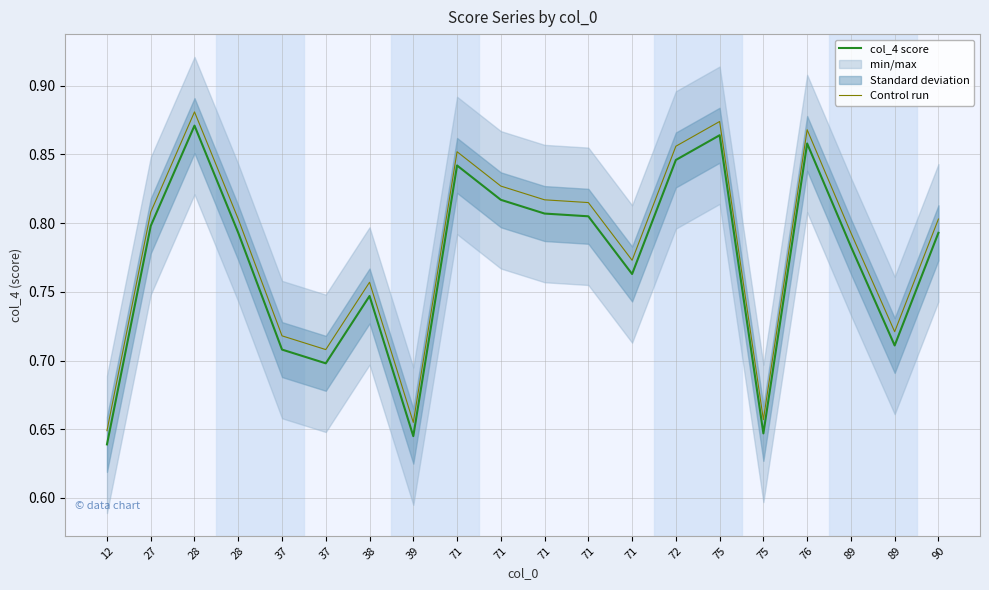

True or false: col_4 score and Control run cross at least once.

False